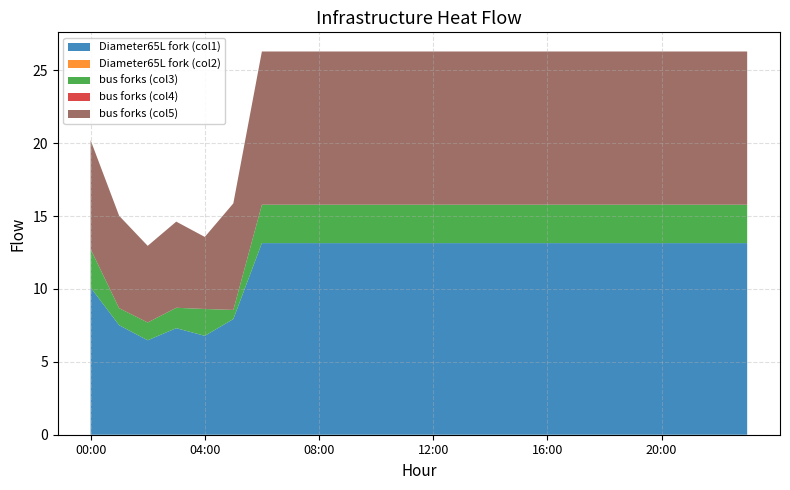

Reading left to right, extract all data points from this chart.

infrastructure_heat_Diameter65L_fork_col1: 00:00=10.1	01:00=7.5	02:00=6.5	03:00=7.3	04:00=6.8	05:00=7.9	06:00=13.1	07:00=13.1	08:00=13.1	09:00=13.1	10:00=13.1	11:00=13.1	12:00=13.1	13:00=13.1	14:00=13.1	15:00=13.1	16:00=13.1	17:00=13.1	18:00=13.1	19:00=13.1	20:00=13.1	21:00=13.1	22:00=13.1	23:00=13.1
infrastructure_heat_Diameter65L_fork_col2: 00:00=0.0	01:00=0.0	02:00=0.0	03:00=0.0	04:00=0.0	05:00=0.0	06:00=0.0	07:00=0.0	08:00=0.0	09:00=0.0	10:00=0.0	11:00=0.0	12:00=0.0	13:00=0.0	14:00=0.0	15:00=0.0	16:00=0.0	17:00=0.0	18:00=0.0	19:00=0.0	20:00=0.0	21:00=0.0	22:00=0.0	23:00=0.0
infrastructure_heat_bus_forks_col3: 00:00=2.6	01:00=1.2	02:00=1.2	03:00=1.4	04:00=1.8	05:00=0.6	06:00=2.6	07:00=2.6	08:00=2.6	09:00=2.6	10:00=2.6	11:00=2.6	12:00=2.6	13:00=2.6	14:00=2.6	15:00=2.6	16:00=2.6	17:00=2.6	18:00=2.6	19:00=2.6	20:00=2.6	21:00=2.6	22:00=2.6	23:00=2.6
infrastructure_heat_bus_forks_col4: 00:00=0.0	01:00=0.0	02:00=0.0	03:00=0.0	04:00=0.0	05:00=0.0	06:00=0.0	07:00=0.0	08:00=0.0	09:00=0.0	10:00=0.0	11:00=0.0	12:00=0.0	13:00=0.0	14:00=0.0	15:00=0.0	16:00=0.0	17:00=0.0	18:00=0.0	19:00=0.0	20:00=0.0	21:00=0.0	22:00=0.0	23:00=0.0
infrastructure_heat_bus_forks_col5: 00:00=7.5	01:00=6.3	02:00=5.3	03:00=5.9	04:00=4.9	05:00=7.3	06:00=10.5	07:00=10.5	08:00=10.5	09:00=10.5	10:00=10.5	11:00=10.5	12:00=10.5	13:00=10.5	14:00=10.5	15:00=10.5	16:00=10.5	17:00=10.5	18:00=10.5	19:00=10.5	20:00=10.5	21:00=10.5	22:00=10.5	23:00=10.5